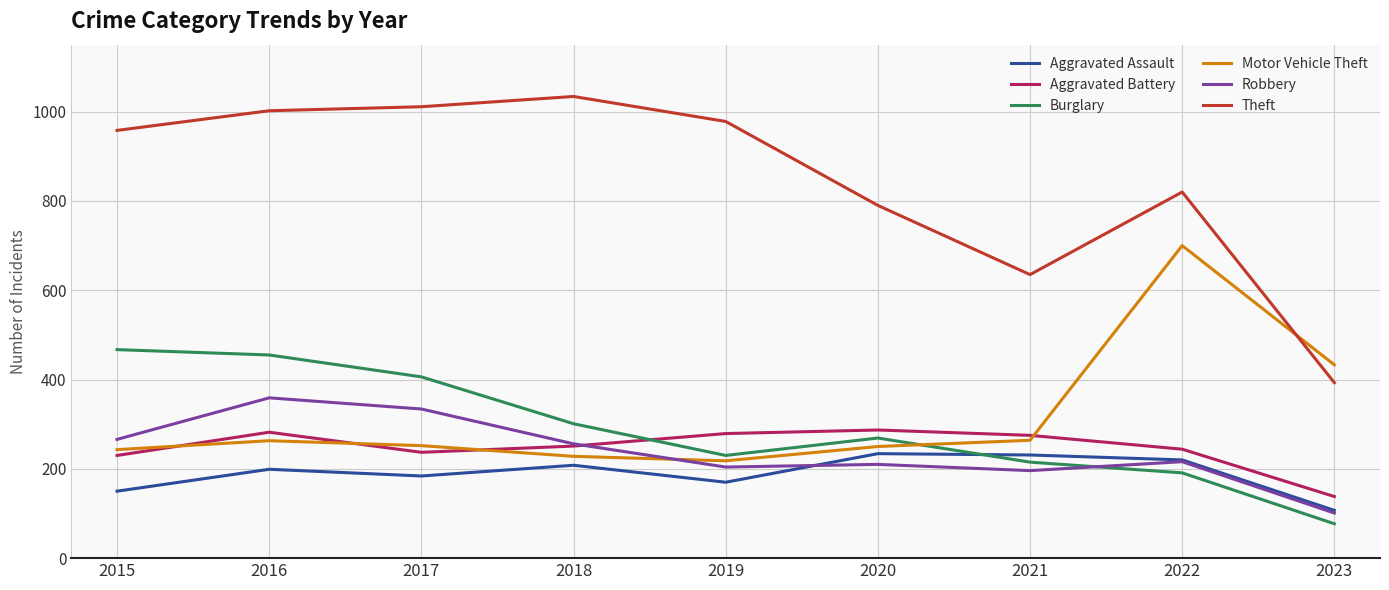

What is the difference between the maximum and minimum values in the Motor Vehicle Theft series?

482